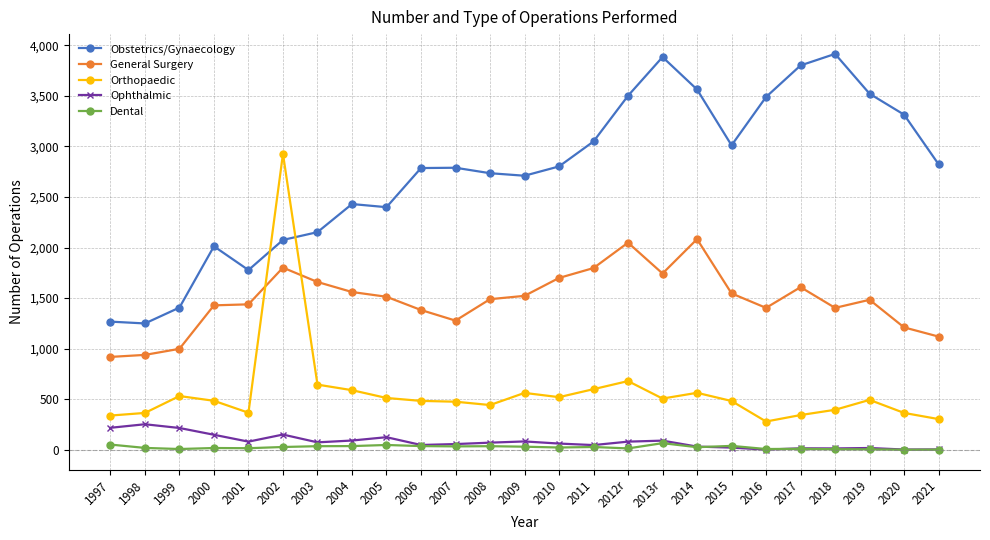

What is the total value across all series at 2003?

4563